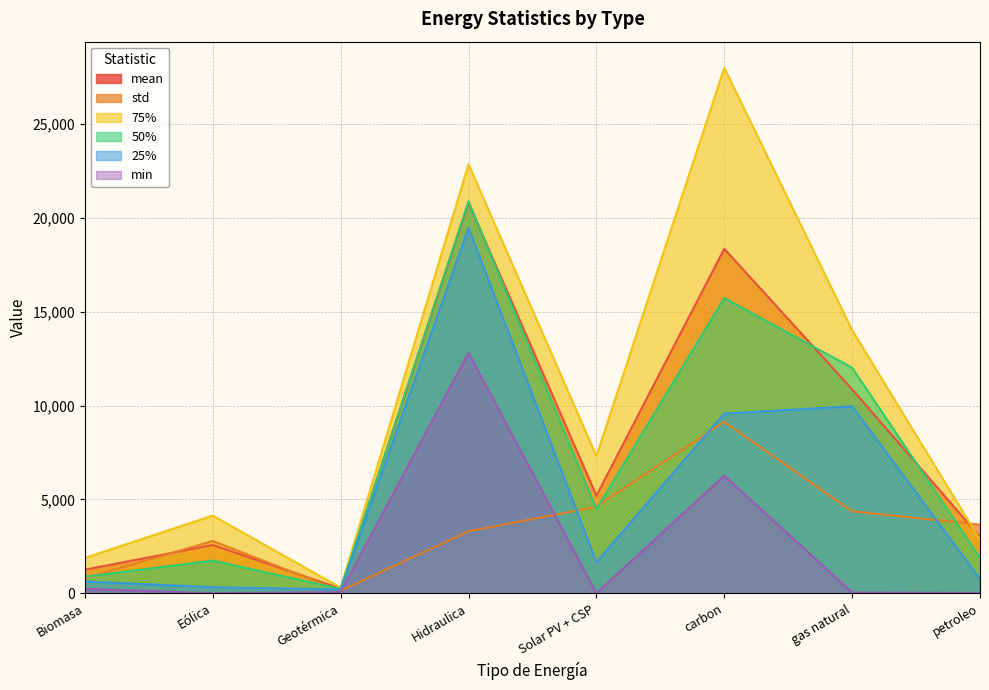

How many lines are shown in the chart?

6